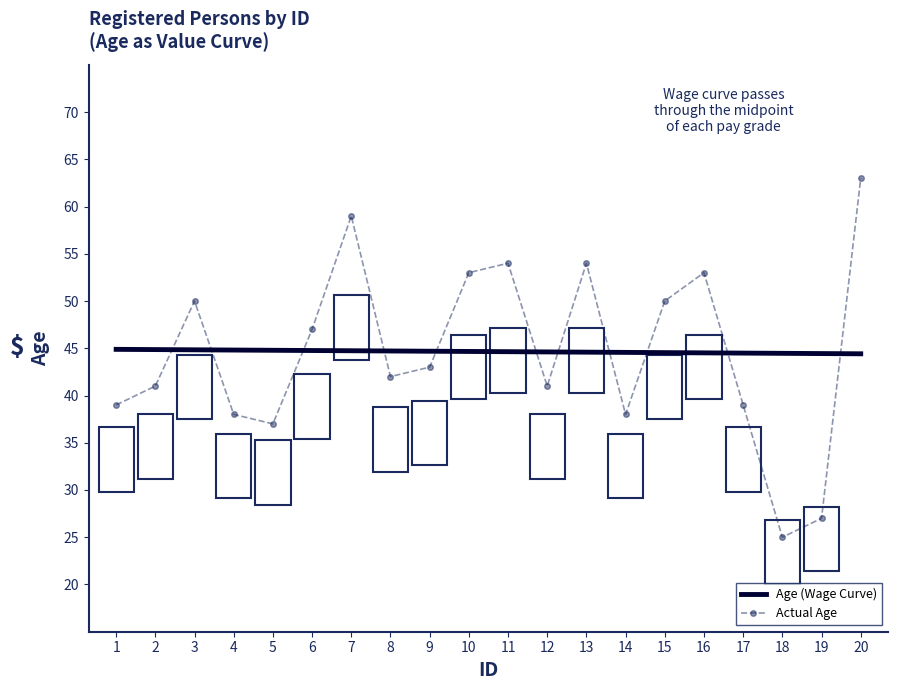

Which category has the lowest value in the Actual Age series?

18